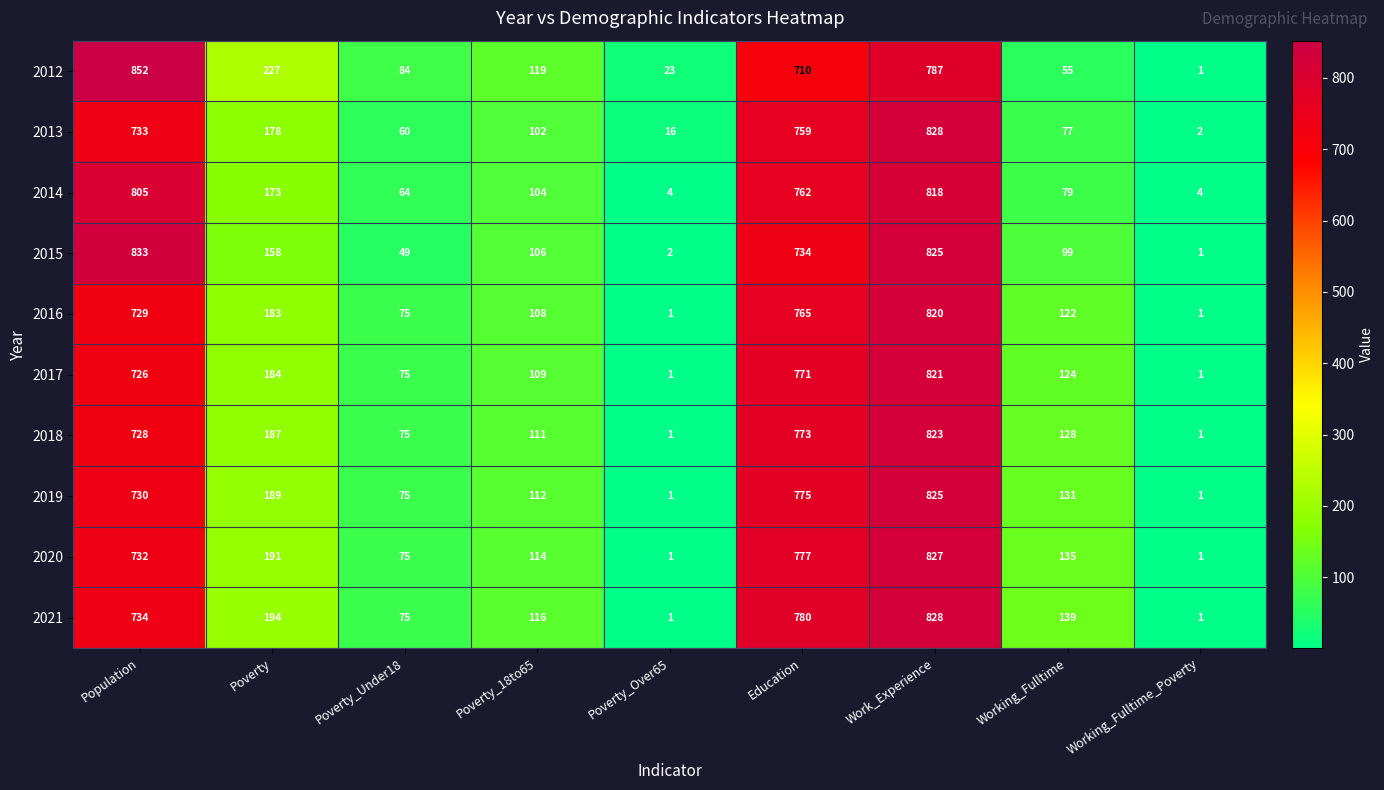

What is the average value of the 2014 series?

313